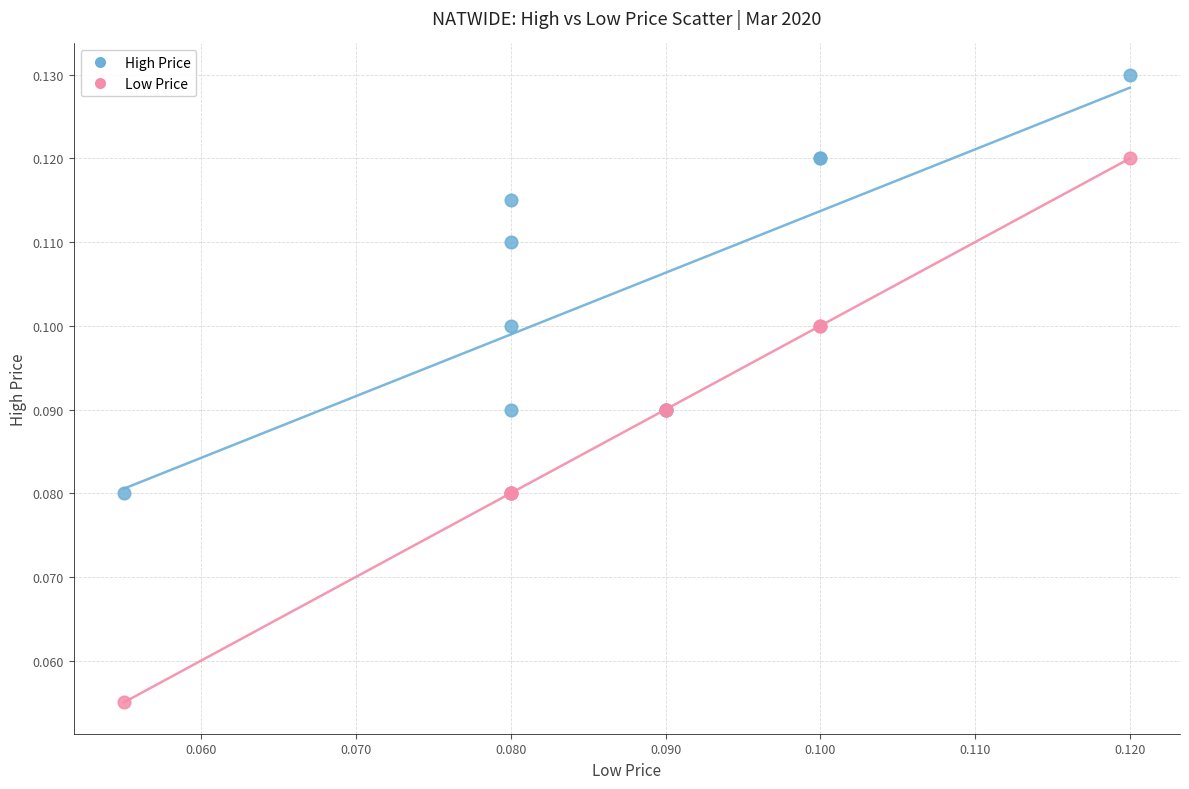

Which series contains the lowest Y value?

Low Price